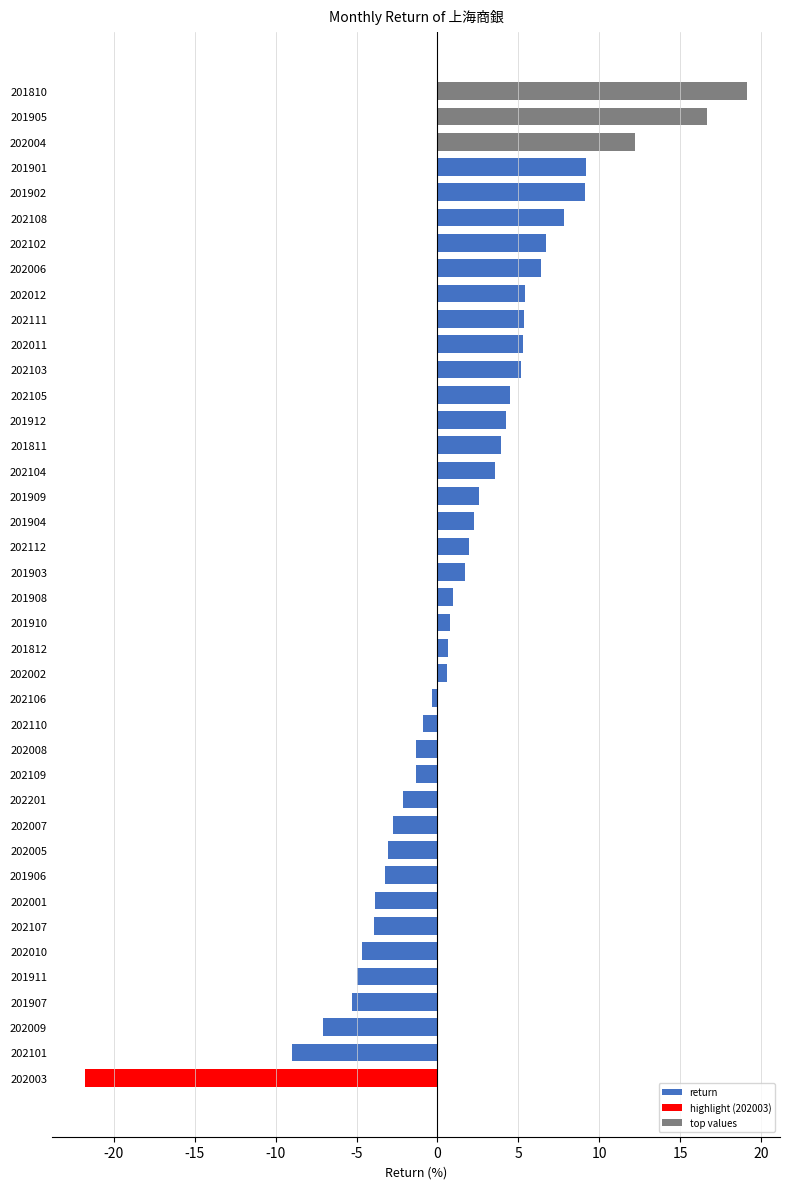

What is the sum of all values?

60.3